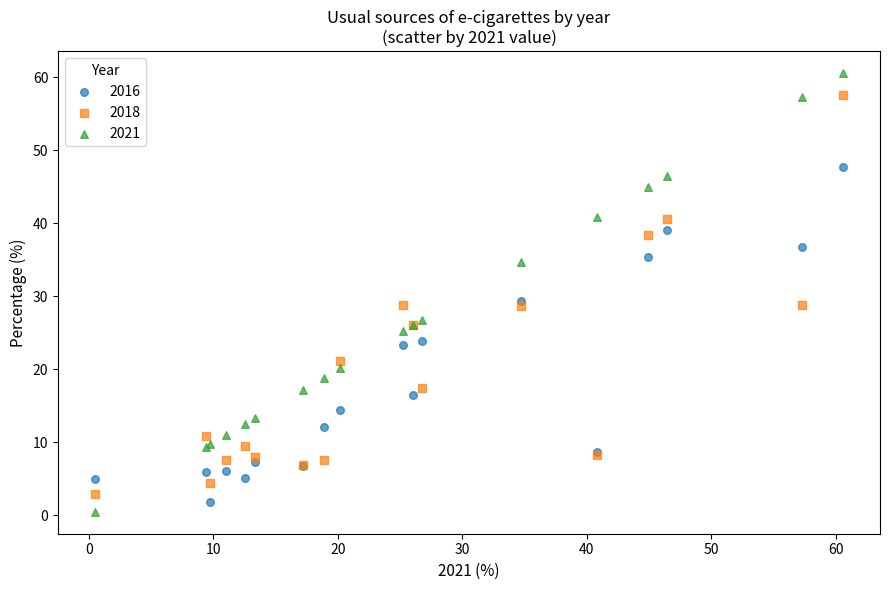

What are all the series names shown in the legend?

2016, 2018, 2021